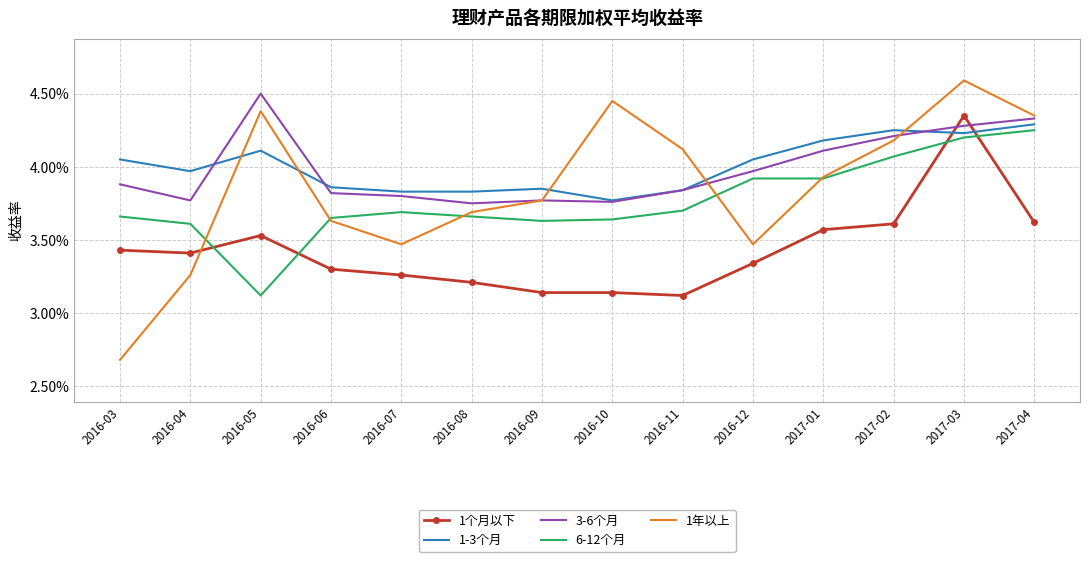

Rank the series by their maximum value, from highest to lowest.

1年以上, 3-6个月, 1个月以下, 1-3个月, 6-12个月